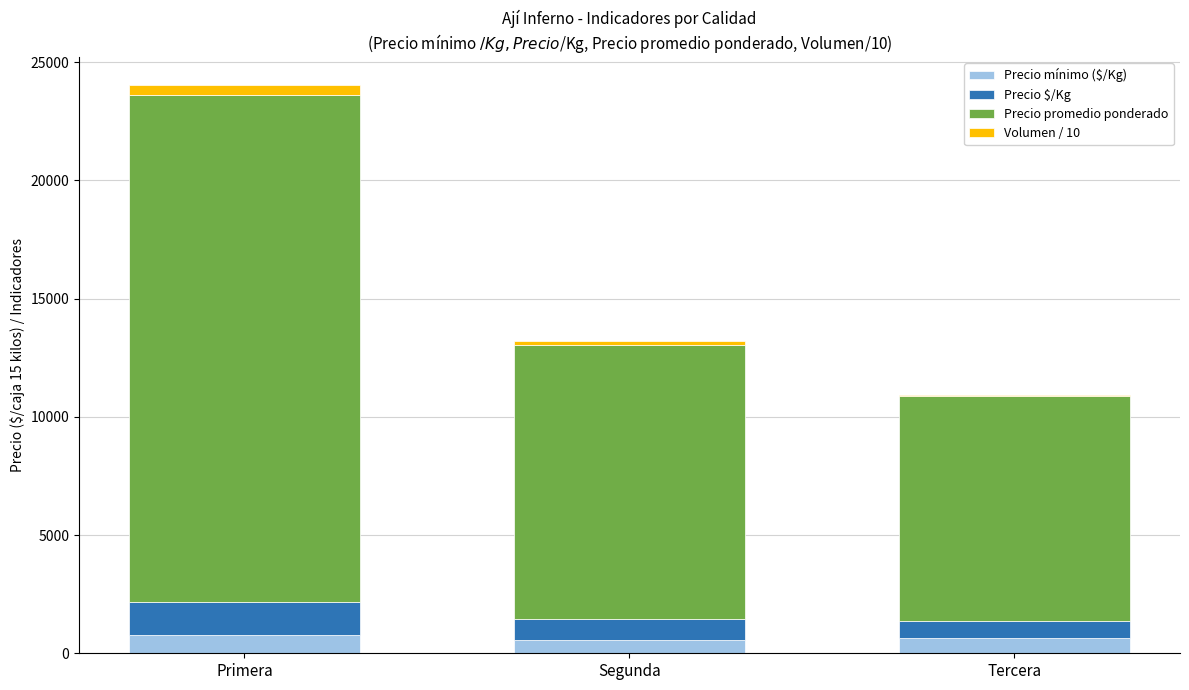

At which category is the sum across all series the highest?

Primera